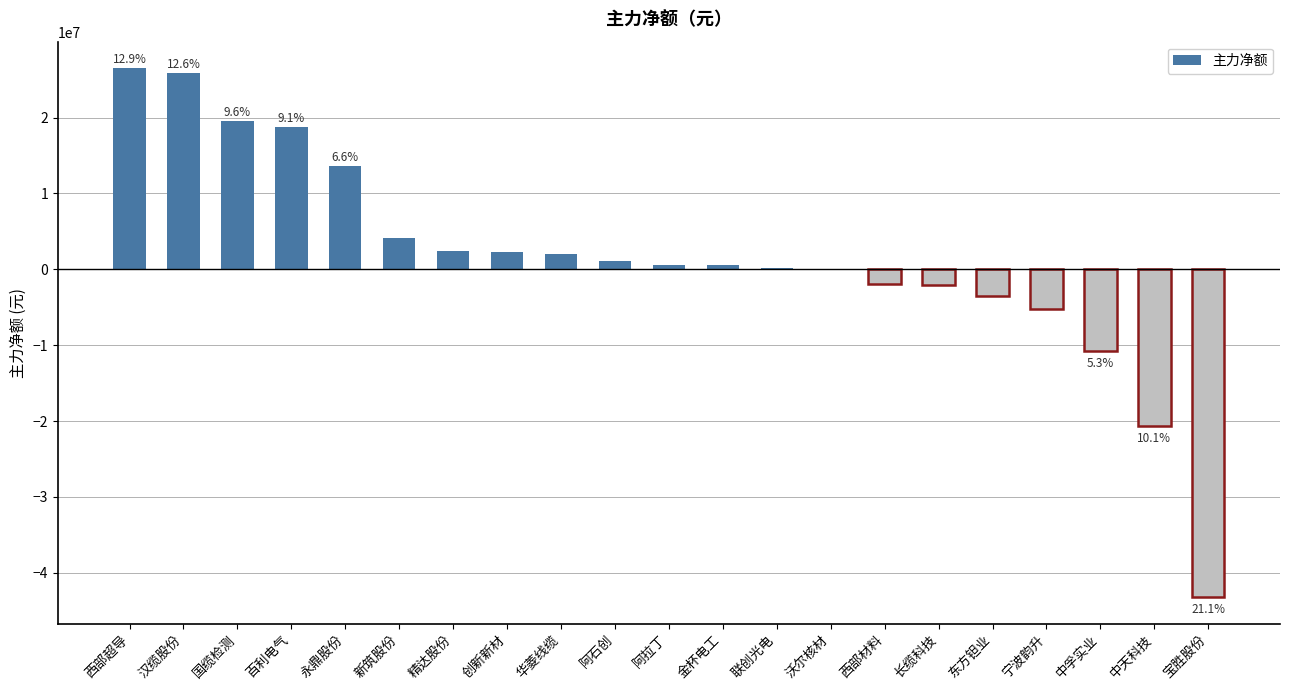

Which has a higher value, 永鼎股份 or 金杯电工?

永鼎股份